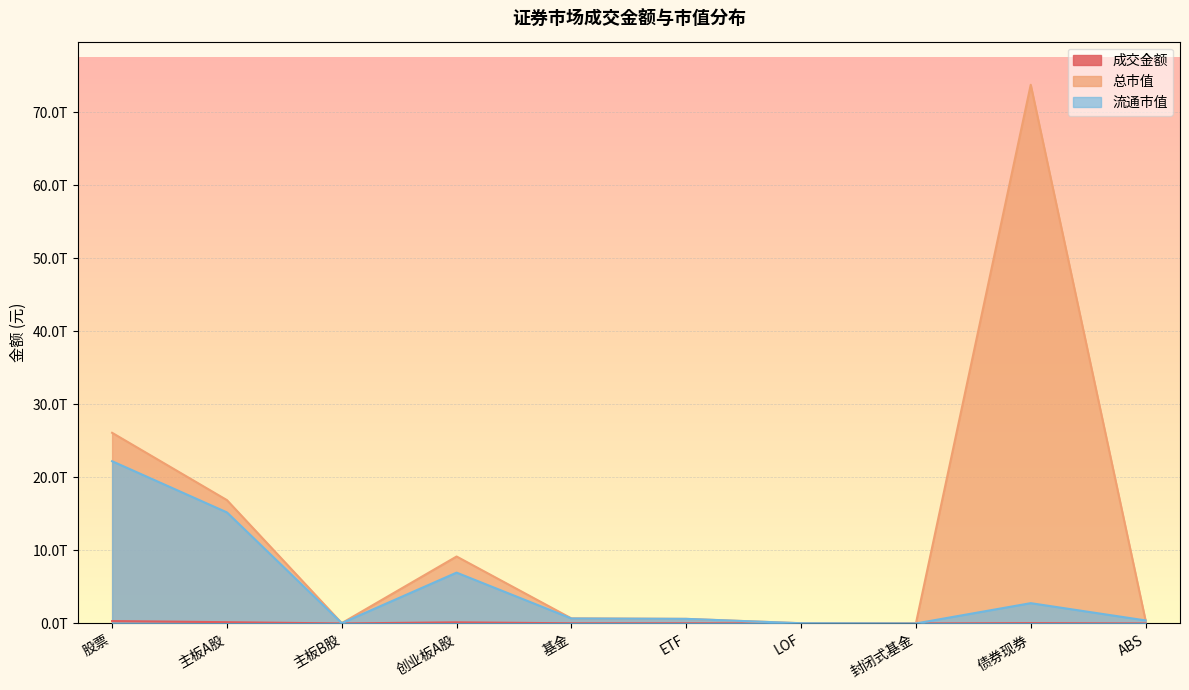

What is the label of the 4th point from the right?

LOF